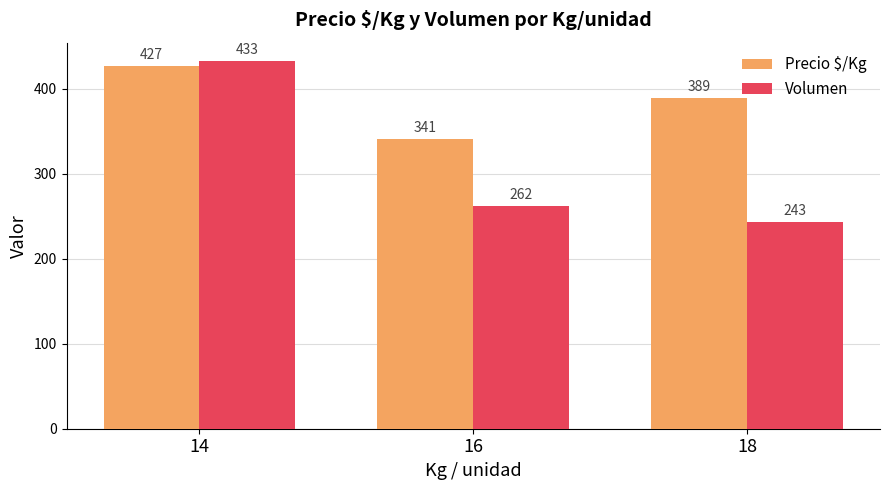

What is the total value across all series at 14?

859.5